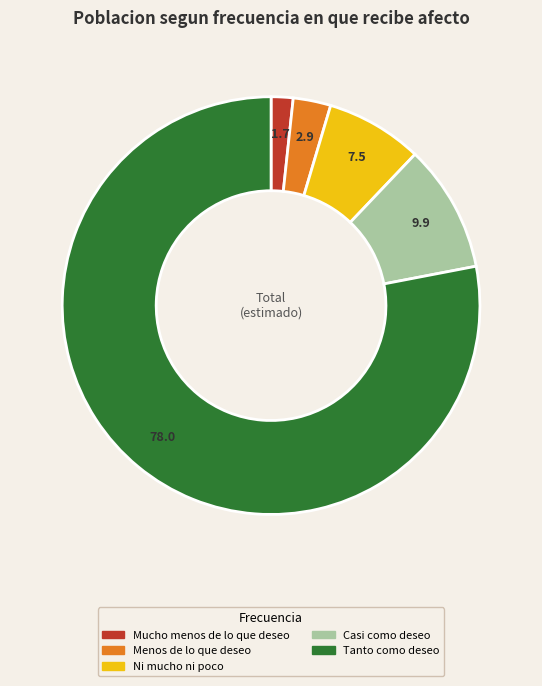

Which category has the smallest portion of the pie?

Mucho menos de lo que deseo